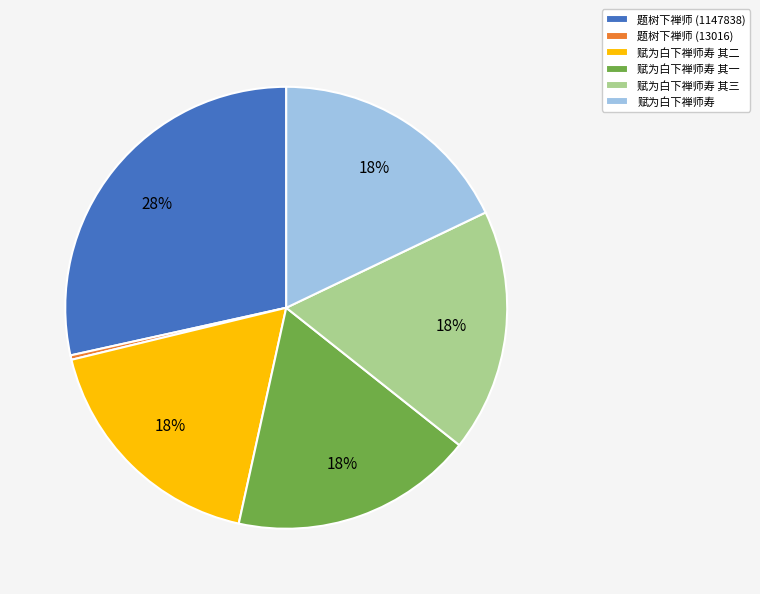

Which category has the biggest portion of the pie?

题树下禅师 (1147838)